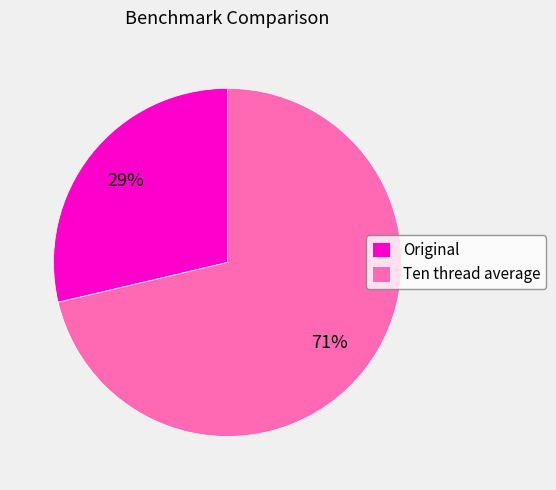

The Original slice represents 29% of the pie. True or false?

True